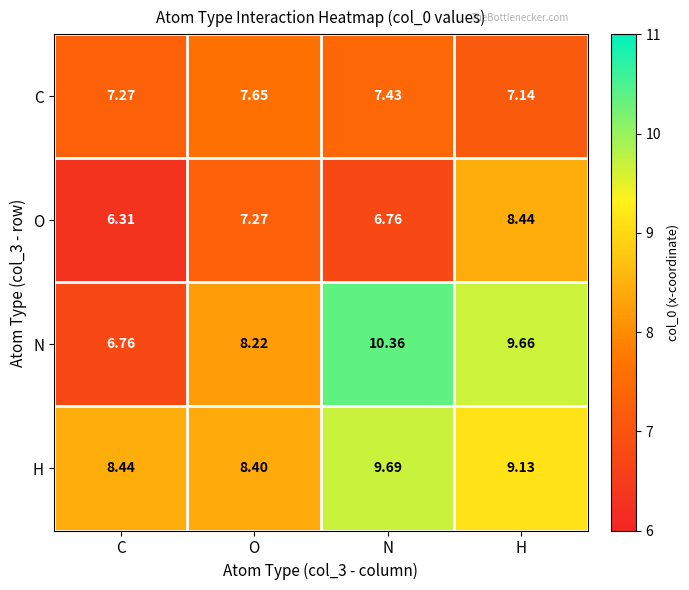

List the series in order of their peak value, lowest first.

C, O, H, N